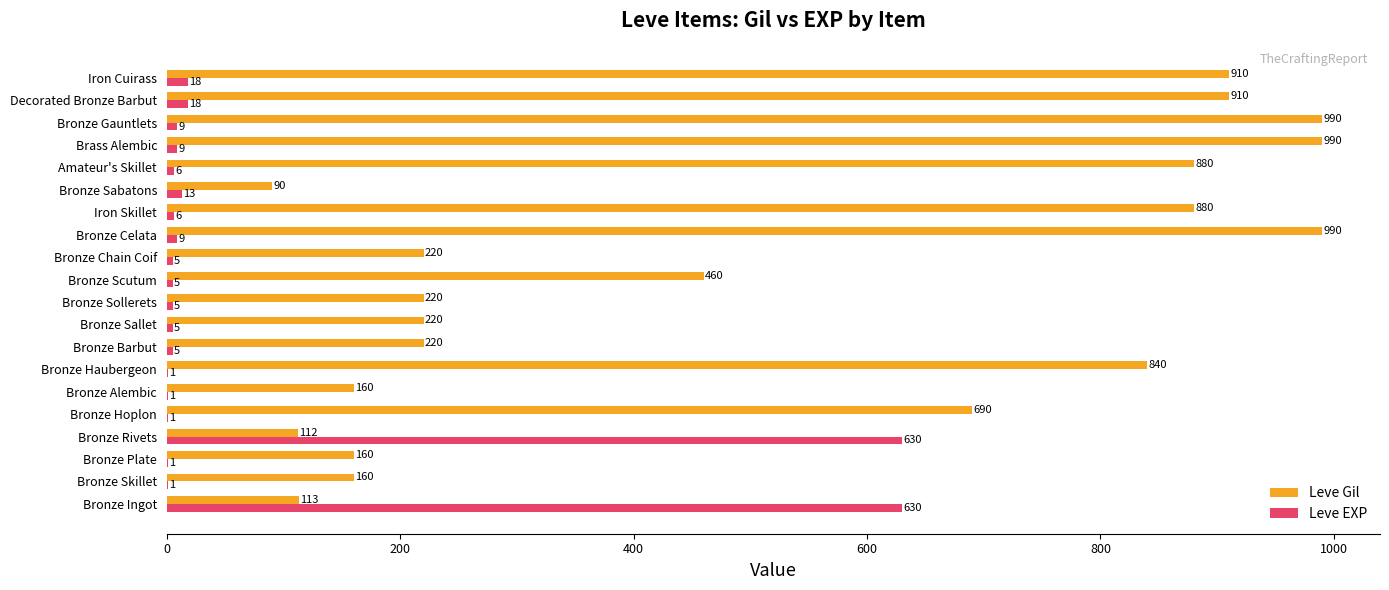

What is the maximum value shown in the chart?

990